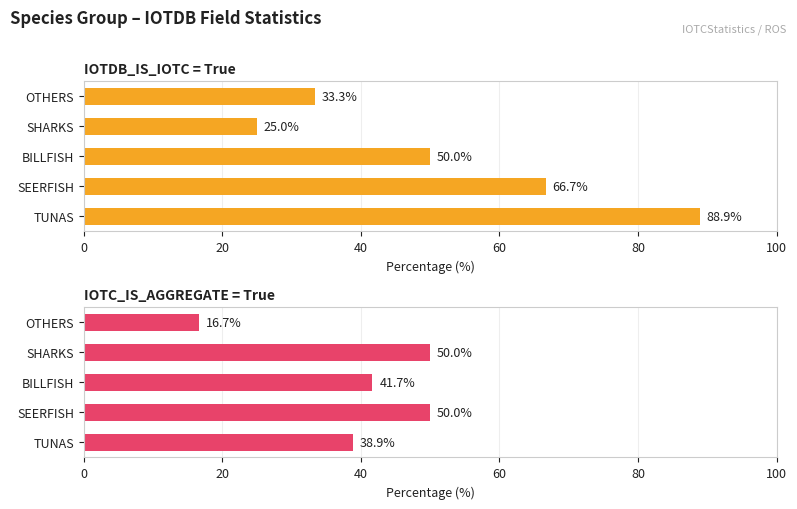

What is the total value across all series at TUNAS?

127.8